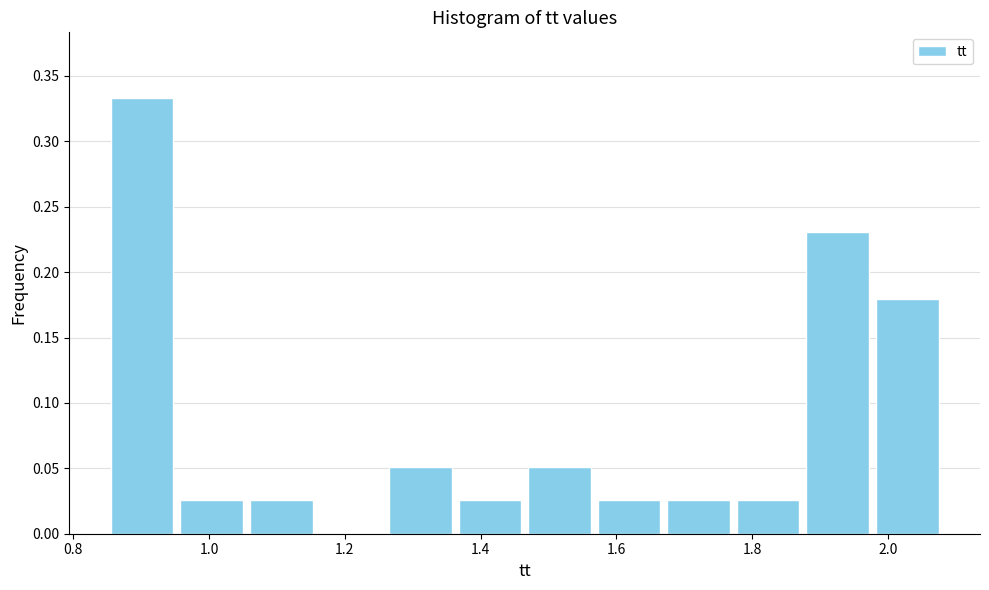

Reading left to right, transcribe this chart: for each bar, give the range it covers on the x-axis and its height. Neither the bar edges nor the heights are printed on the chart, so give them approximately, as read against the axes.

0.86 to 0.96: 0.335
0.96 to 1.06: 0.025
1.06 to 1.16: 0.025
1.16 to 1.26: 0
1.26 to 1.36: 0.050
1.36 to 1.46: 0.025
1.46 to 1.56: 0.050
1.56 to 1.68: 0.025
1.68 to 1.78: 0.025
1.78 to 1.88: 0.025
1.88 to 1.98: 0.230
1.98 to 2.08: 0.180